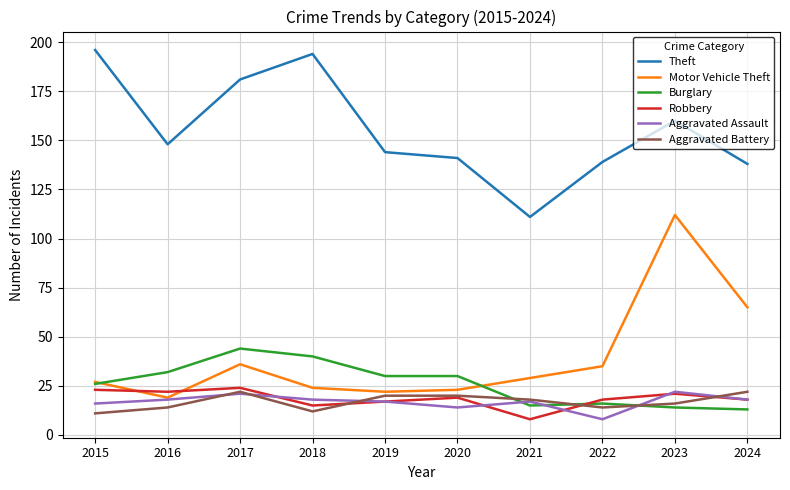

Which series has the widest spread of values?

Motor Vehicle Theft